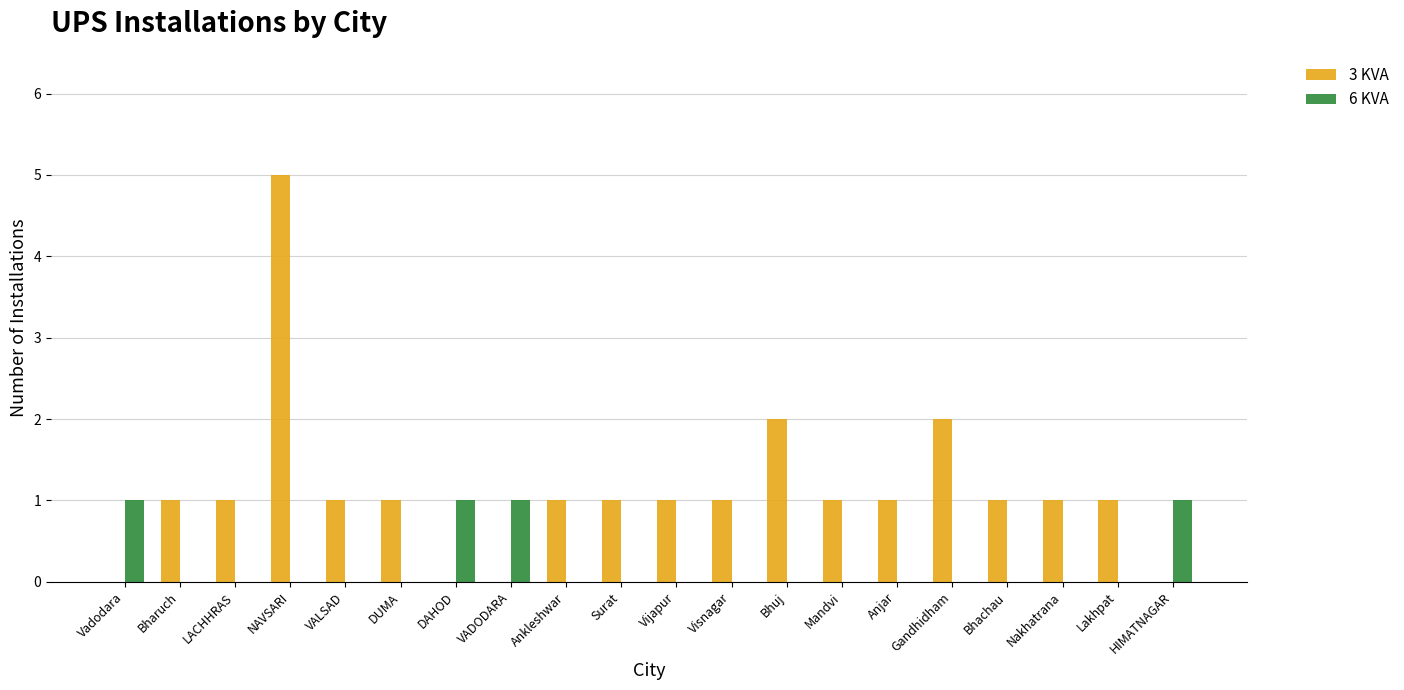

Which series changed the most between NAVSARI and Surat?

3 KVA